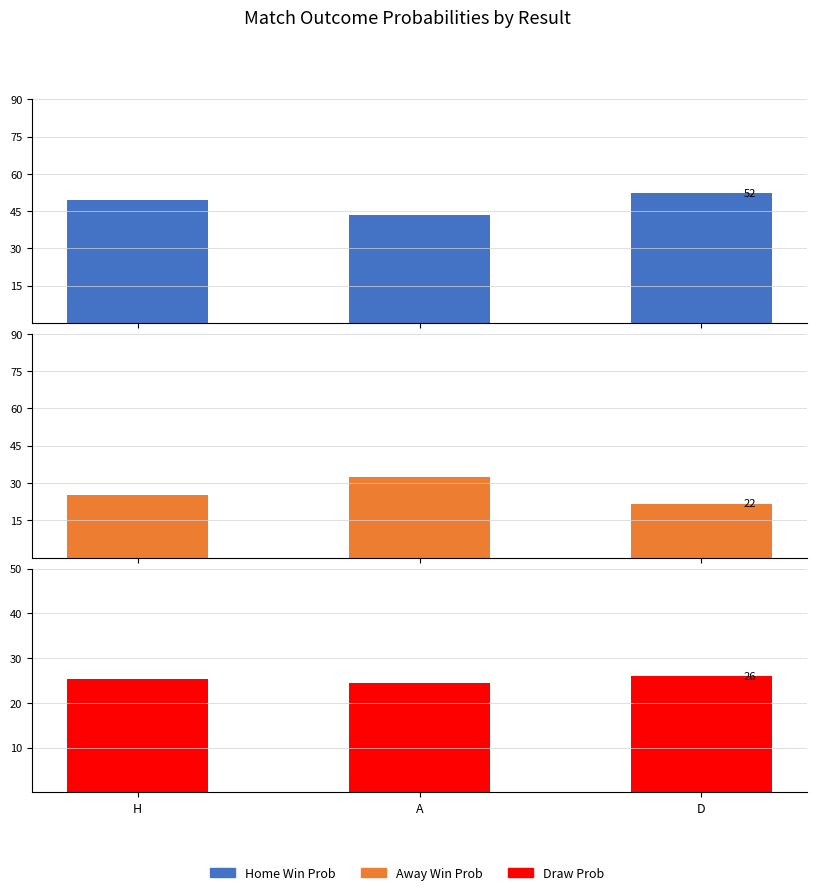

Between A and D, which series saw the biggest shift?

Away Win Prob